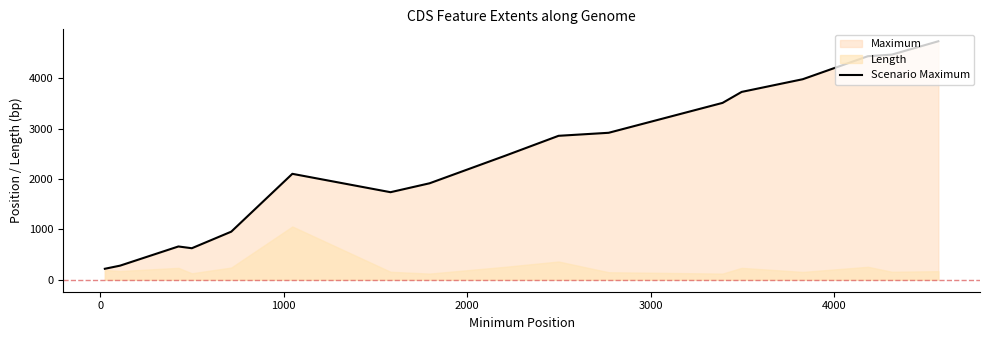

Does the chart have visible grid lines?

No